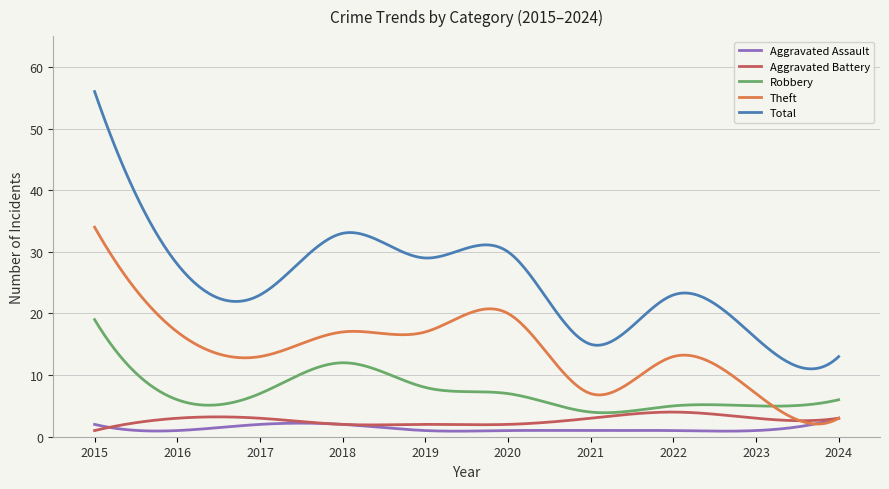

Which series has the largest total across all categories?

Total